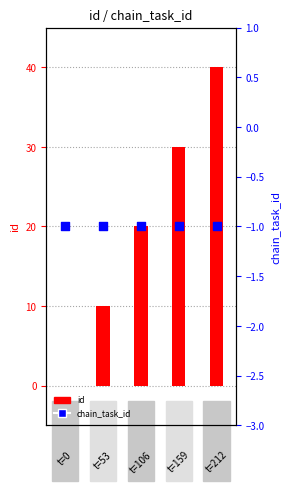

What are all the series names shown in the legend?

id, chain_task_id